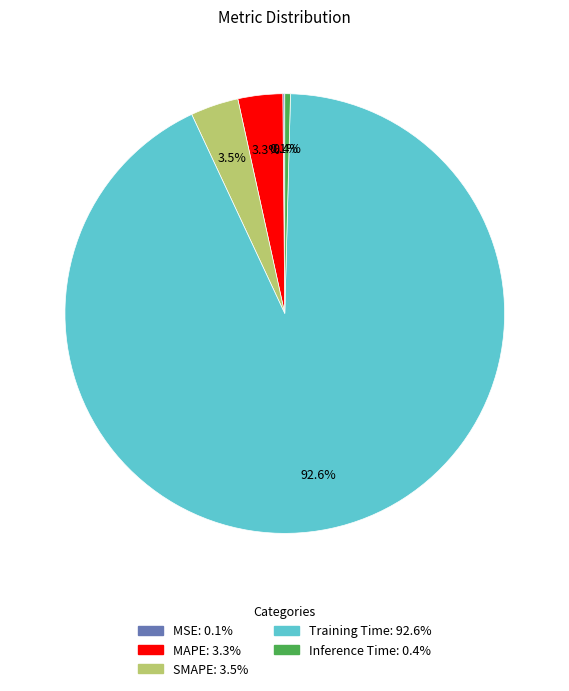

Which has a higher value, Training Time or Inference Time?

Training Time